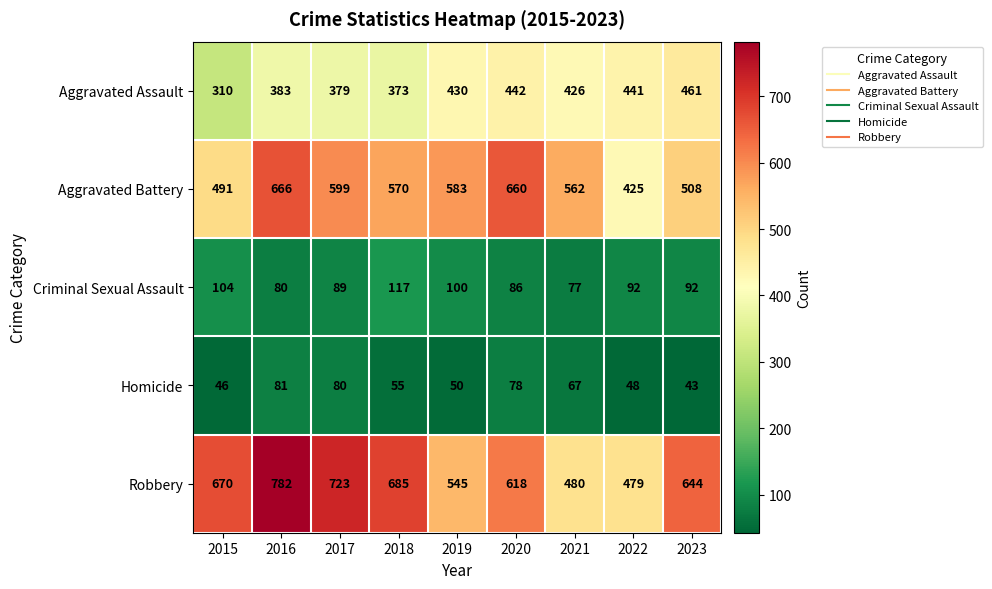

Is the value of Homicide at 2016 greater than the value of Aggravated Assault at 2021?

No